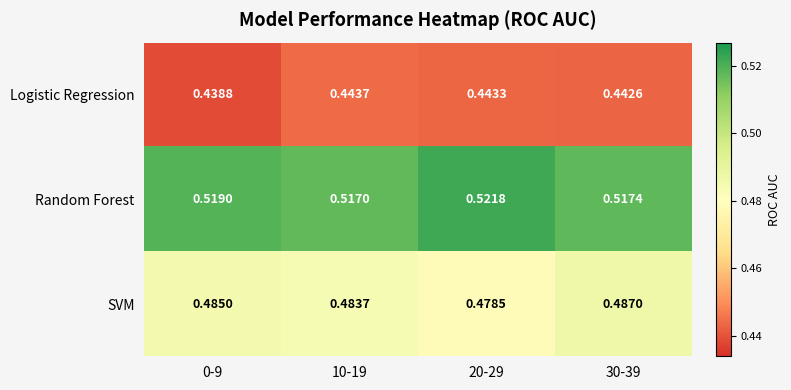

Which series has the widest spread of values?

SVM